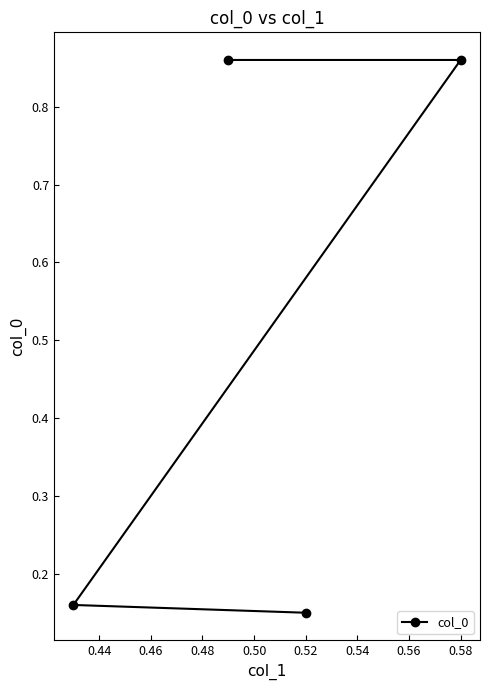

Reading left to right, list all the values displayed in this chart.

0.1	0.2	0.9	0.9